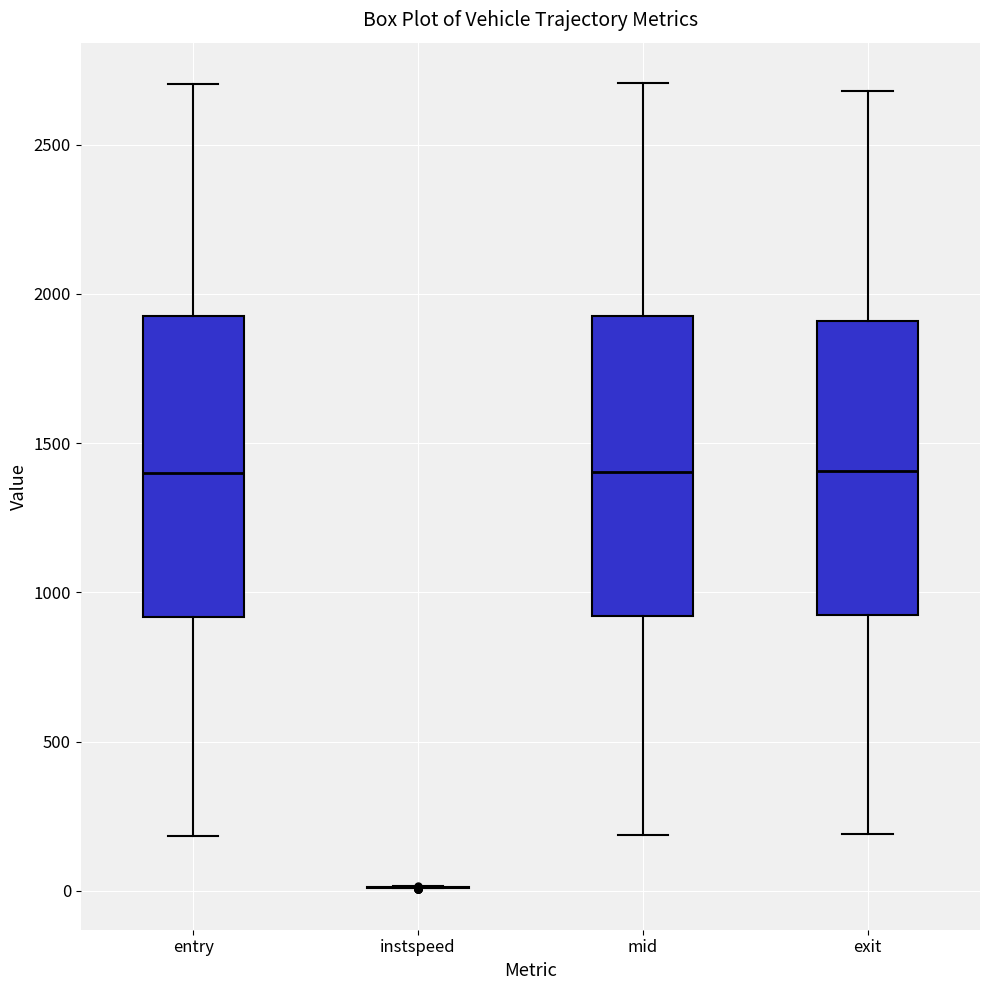

Reading left to right, transcribe this box plot: for each box, give where its median line is, the range the box spans, and where its two whiskers end, as read against the y-axis. The values are not printed on the chart, so give them approximately, as read against the axis.

entry: median 1400, box 900 to 1900, whiskers 200 to 2700
instspeed: box collapsed to a line at 0, whiskers 0 to 0
mid: median 1400, box 900 to 1950, whiskers 200 to 2700
exit: median 1400, box 900 to 1900, whiskers 200 to 2700